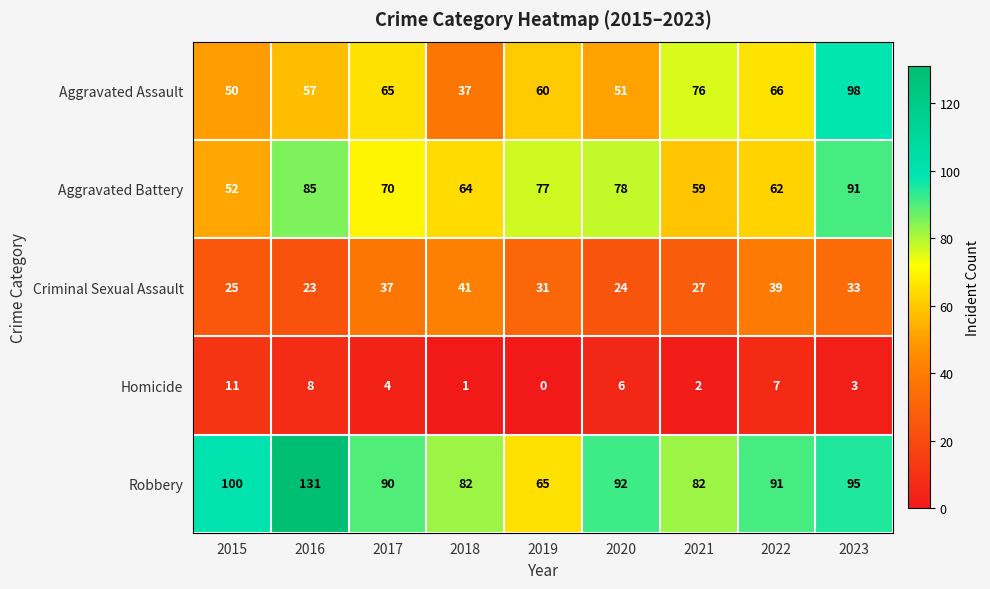

What is the average value of the Homicide series?

5